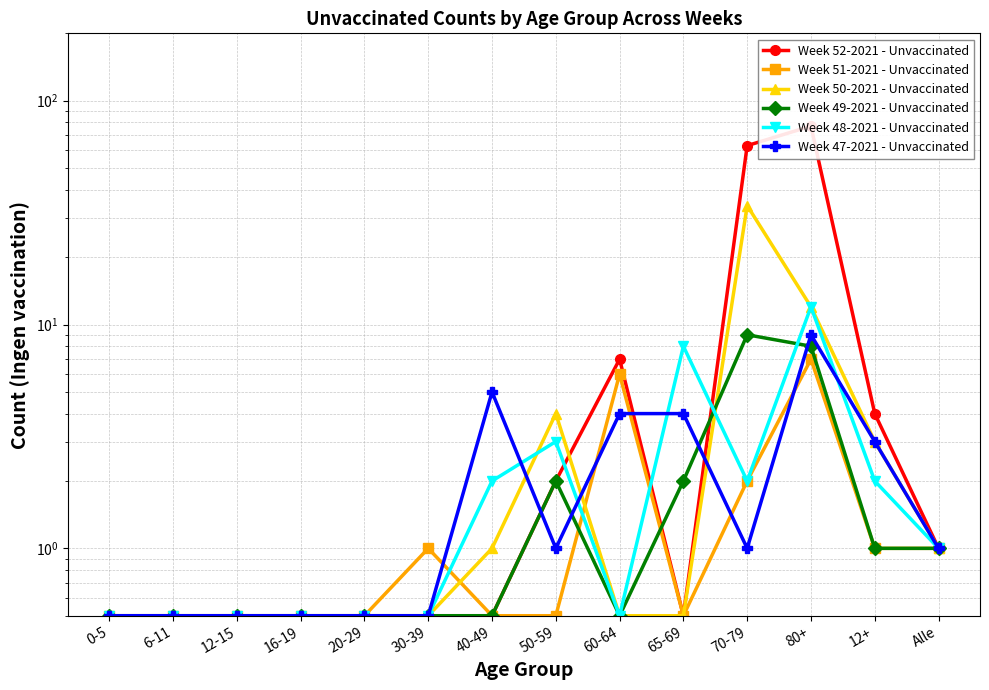

What is the total value across all series at 12-15?

3.0